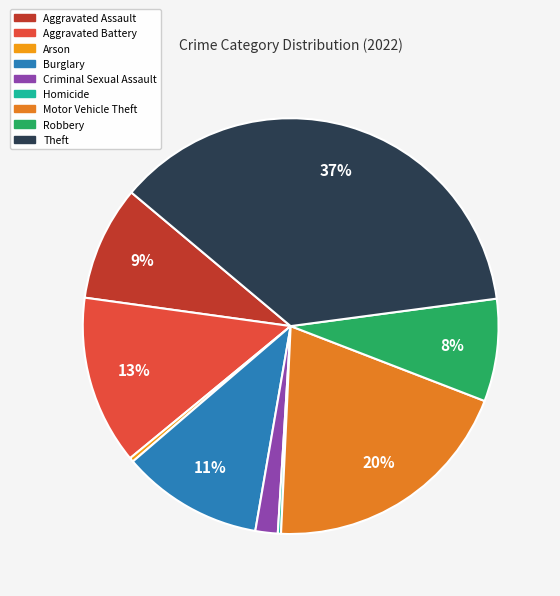

Between Homicide and Criminal Sexual Assault, which is larger?

Criminal Sexual Assault